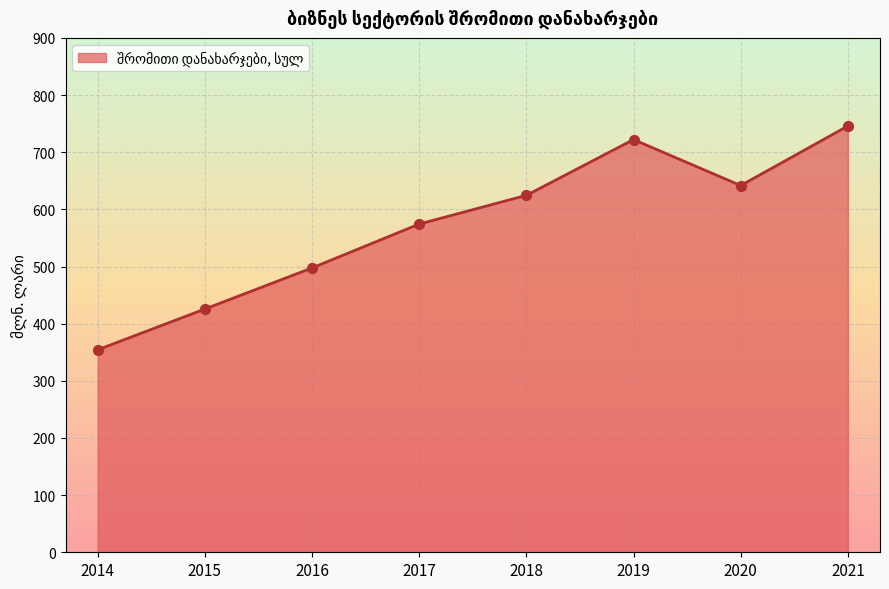

Approximately how many times larger is the value at 2018 compared to 2021?

0.8